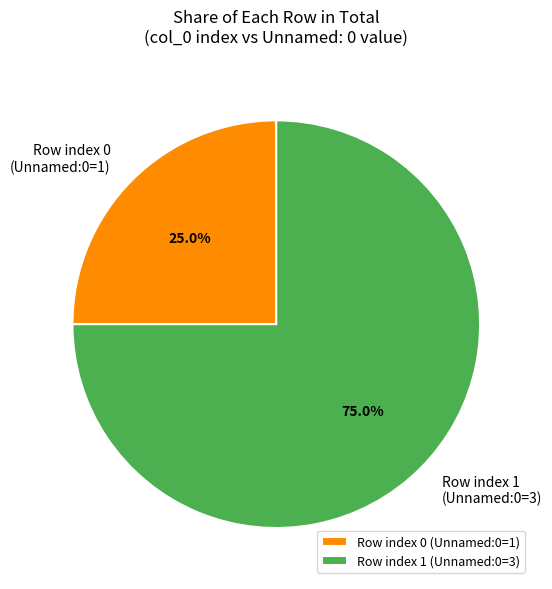

Which has a higher value, Row index 1 (Unnamed:0=3) or Row index 0 (Unnamed:0=1)?

Row index 1 (Unnamed:0=3)